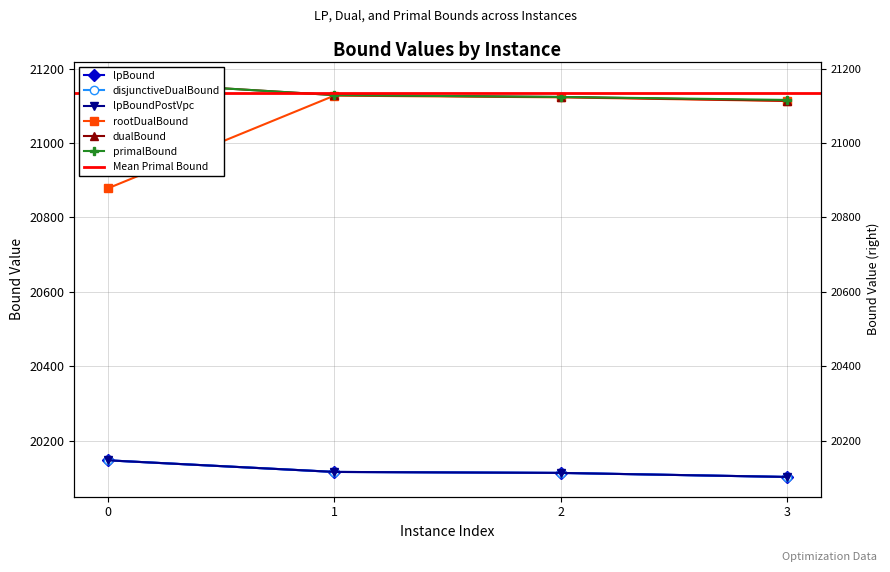

Does the chart have visible grid lines?

Yes